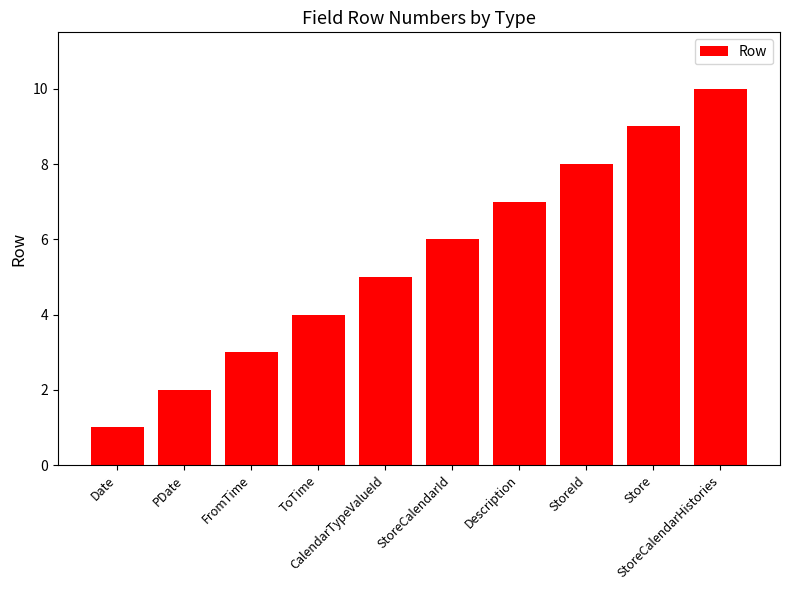

What is the average value?

6